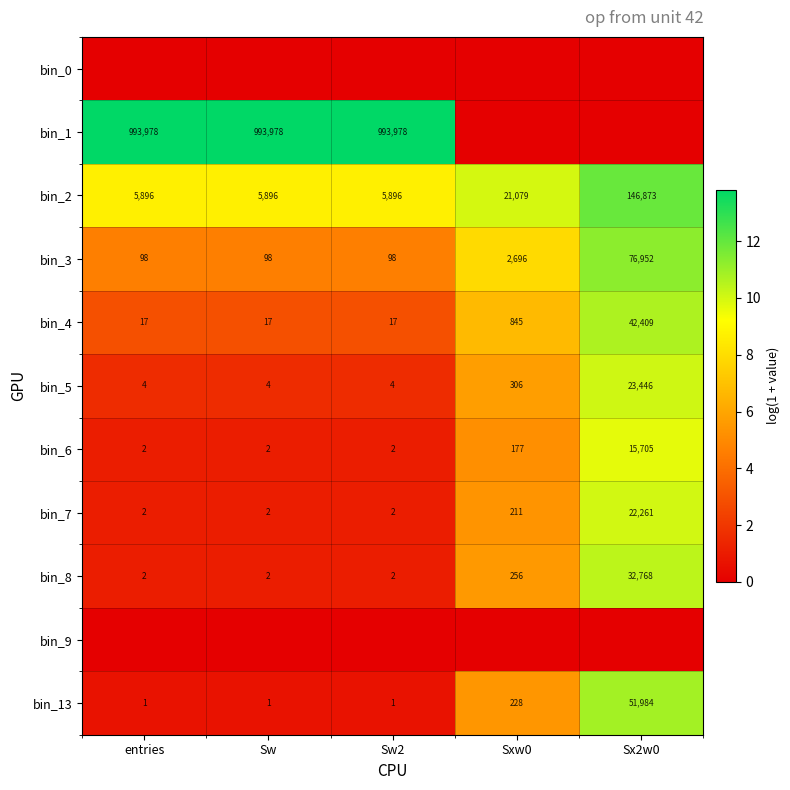

What is the average value of the bin_3 series?

15988